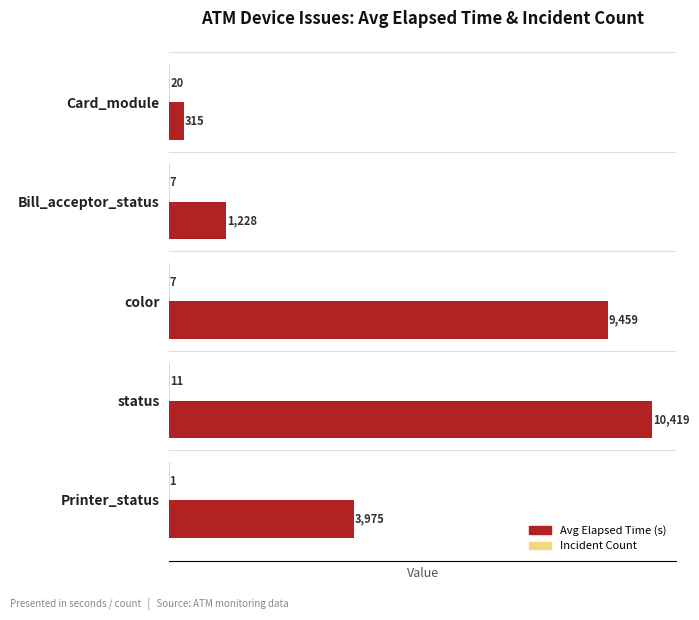

Read the Avg Elapsed Time (s) value at Bill_acceptor_status.

1228